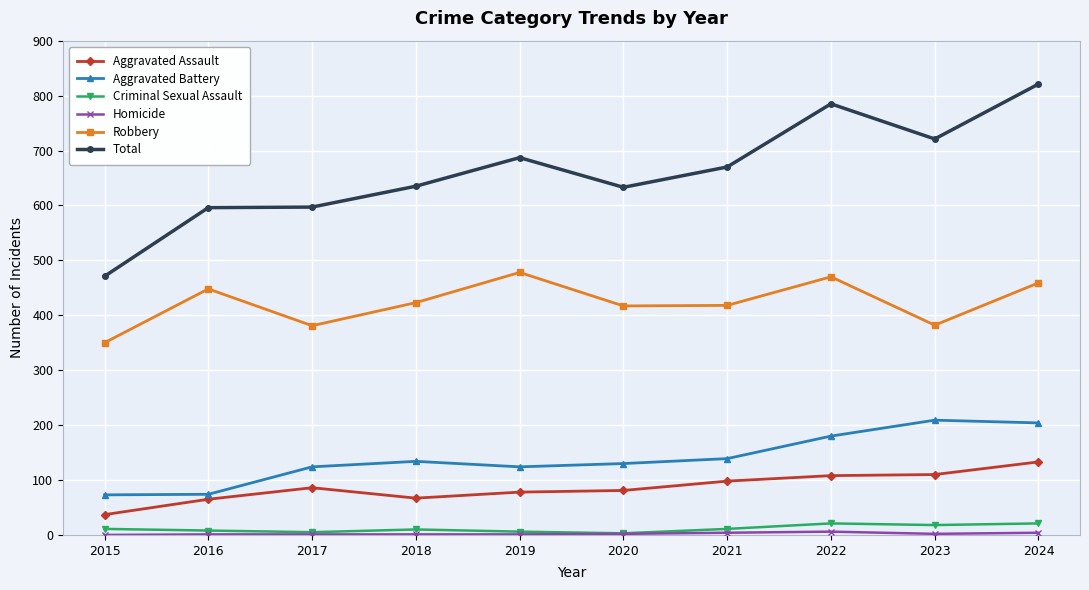

At which category is the sum across all series the highest?

2024